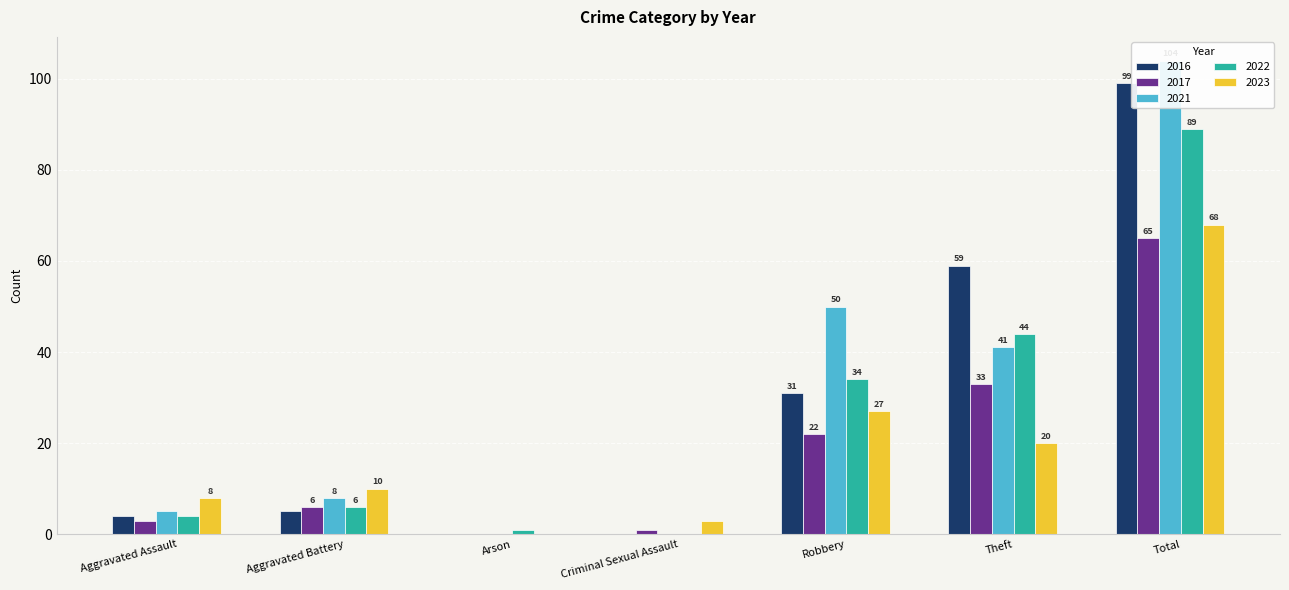

Reading left to right, extract all data points from this chart.

2016: Aggravated Assault=4	Aggravated Battery=5	Arson=0	Criminal Sexual Assault=0	Robbery=31	Theft=59	Total=99
2017: Aggravated Assault=3	Aggravated Battery=6	Arson=0	Criminal Sexual Assault=1	Robbery=22	Theft=33	Total=65
2021: Aggravated Assault=5	Aggravated Battery=8	Arson=0	Criminal Sexual Assault=0	Robbery=50	Theft=41	Total=104
2022: Aggravated Assault=4	Aggravated Battery=6	Arson=1	Criminal Sexual Assault=0	Robbery=34	Theft=44	Total=89
2023: Aggravated Assault=8	Aggravated Battery=10	Arson=0	Criminal Sexual Assault=3	Robbery=27	Theft=20	Total=68